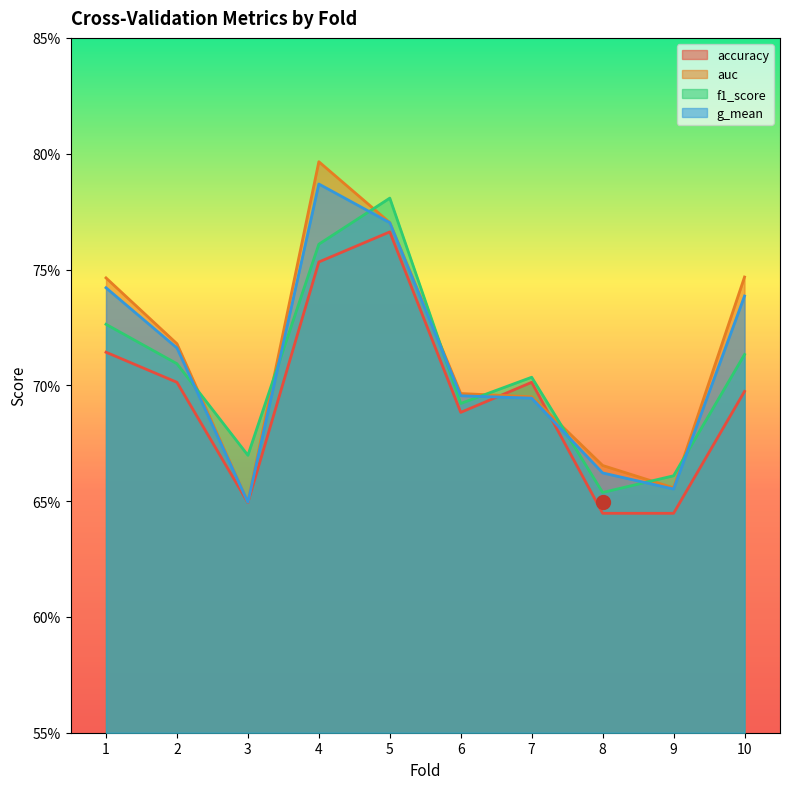

Is the value of accuracy at 1 greater than the value of f1_score at 2?

Yes